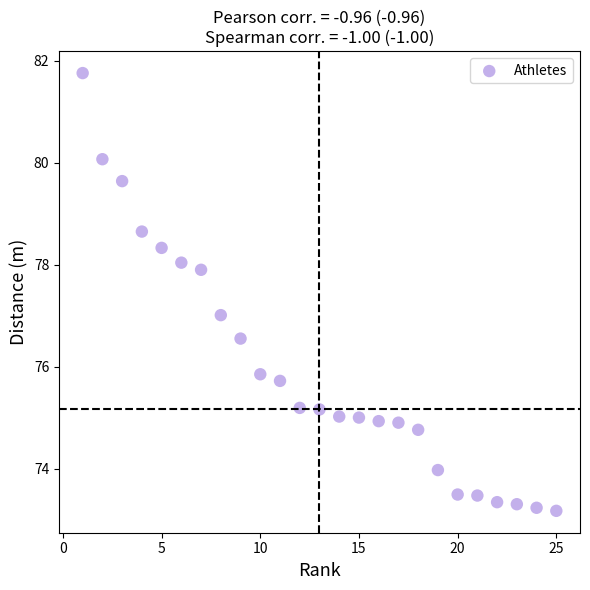

What is the range of X values (max minus min)?

24.0